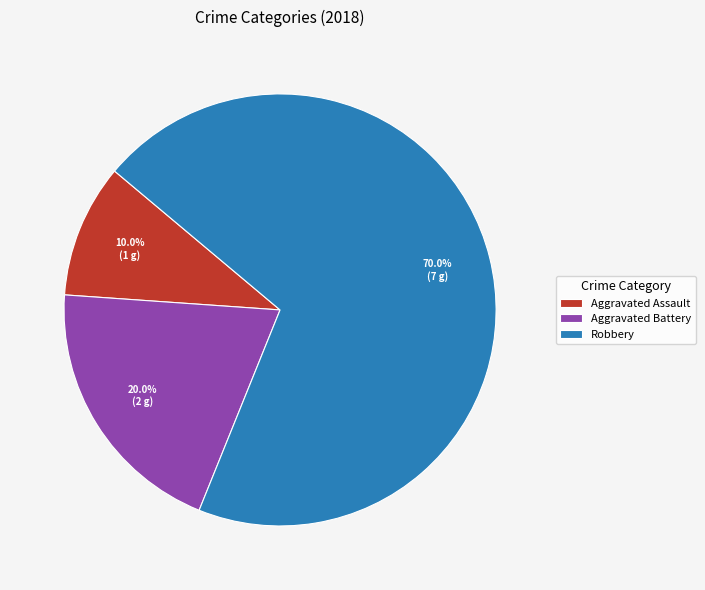

Rank the categories by value from lowest to highest.

Aggravated Assault, Aggravated Battery, Robbery